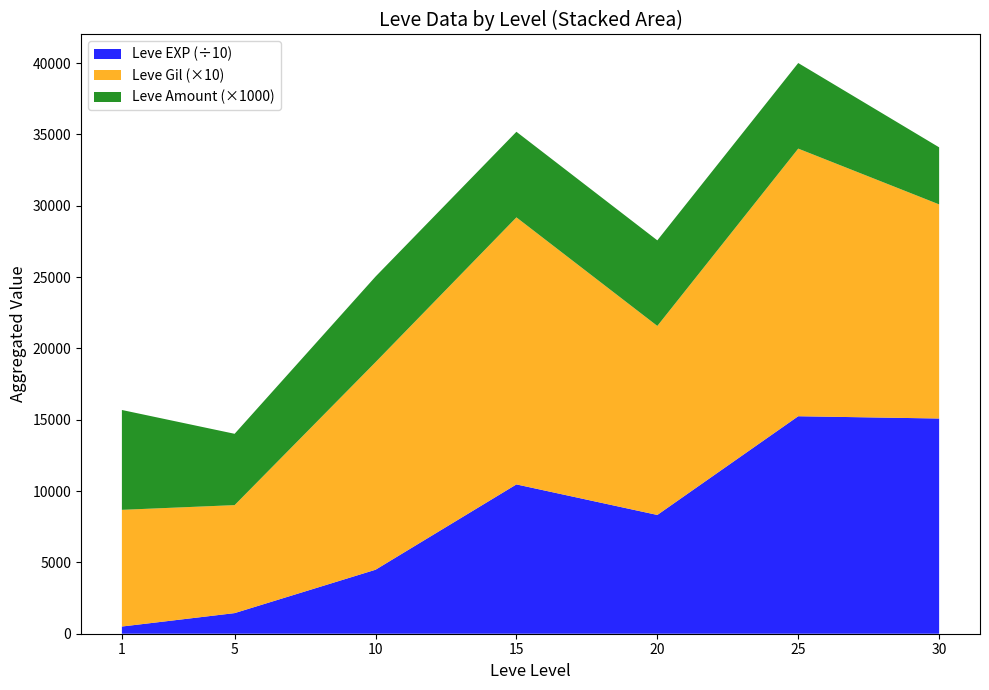

At which category is the sum across all series the highest?

25